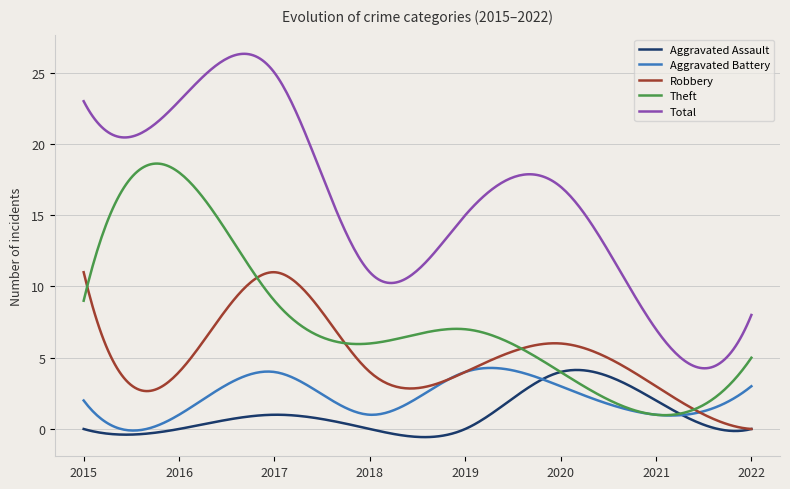

Which series has the largest total across all categories?

Total